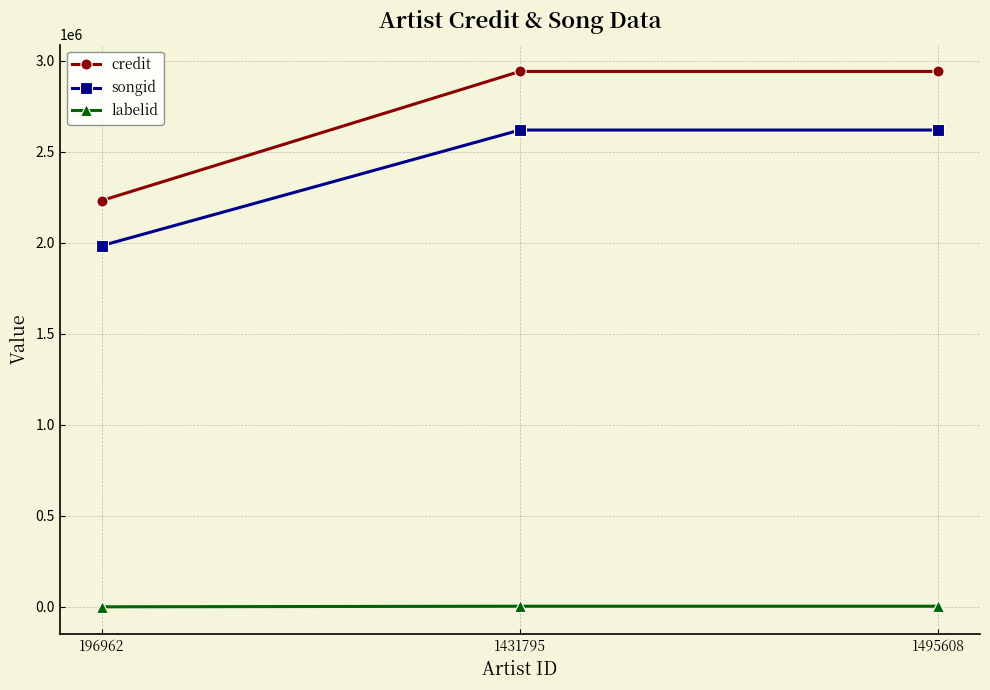

What are all the series names shown in the legend?

credit, songid, labelid